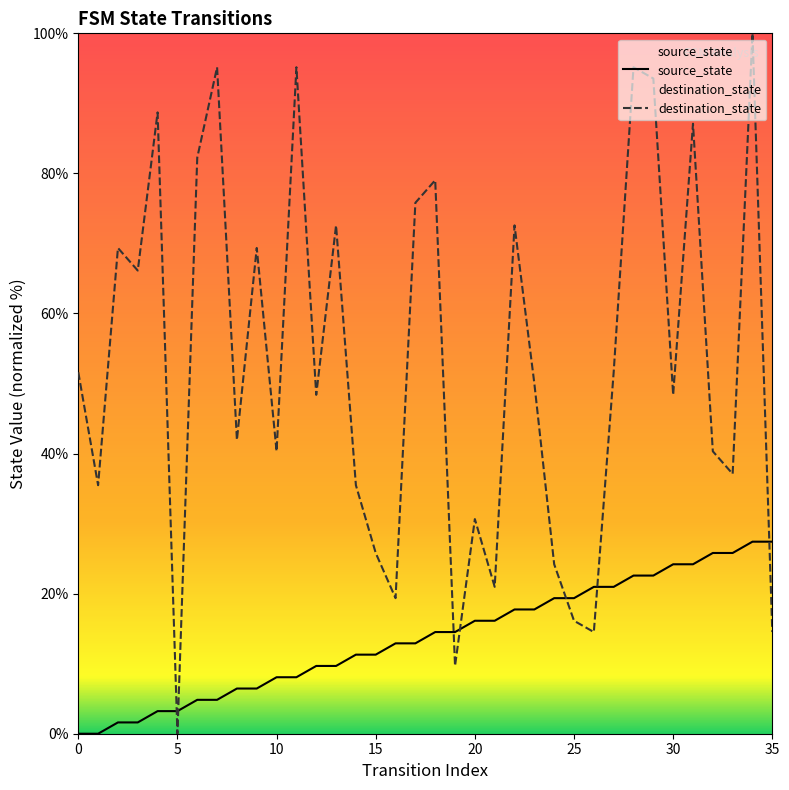

Is the value of destination_state at 34 greater than the value of source_state at 34?

Yes